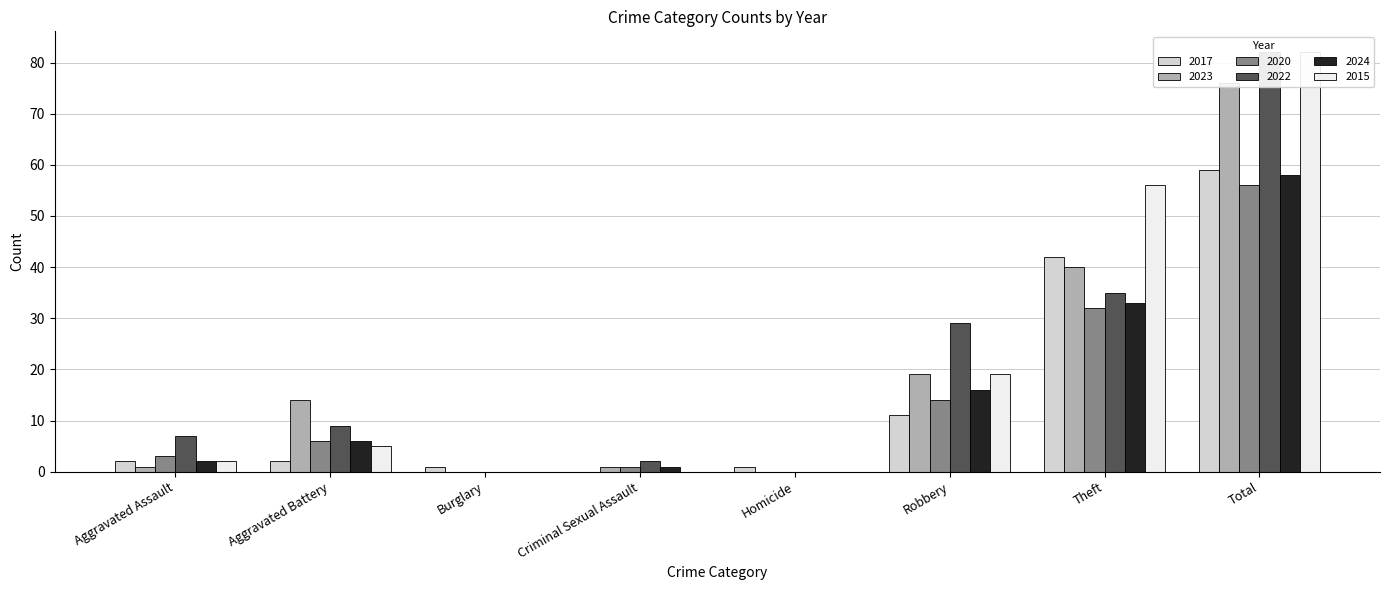

Rank the series by their maximum value, from lowest to highest.

2020, 2024, 2017, 2023, 2022, 2015